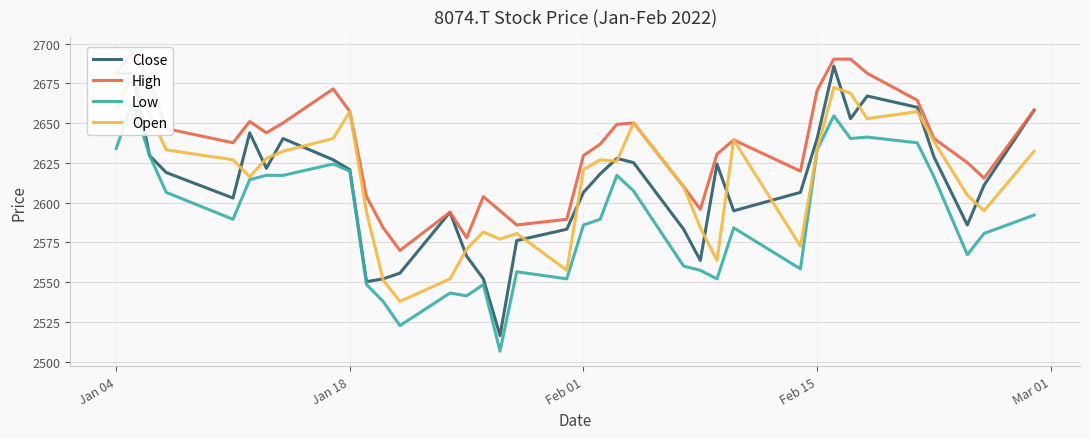

How many interior local valleys does the Low series have?

10